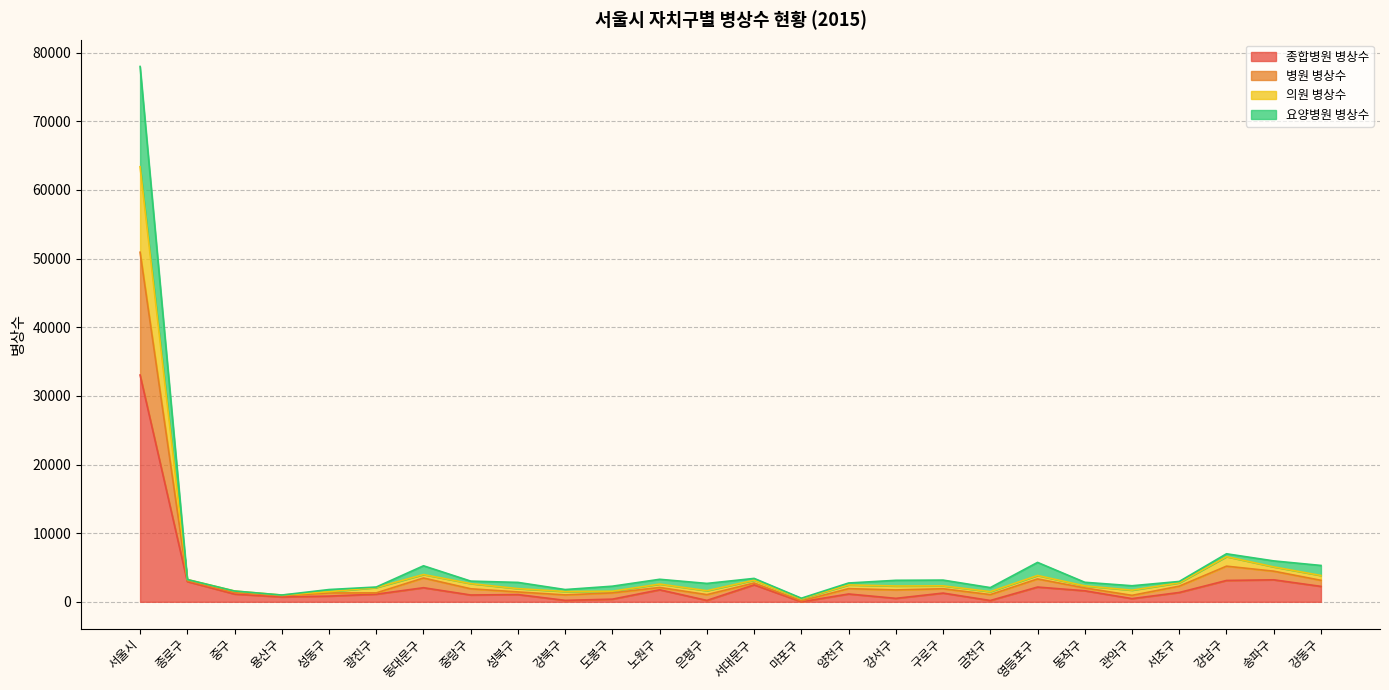

Does the chart display data point markers on the line(s)?

No